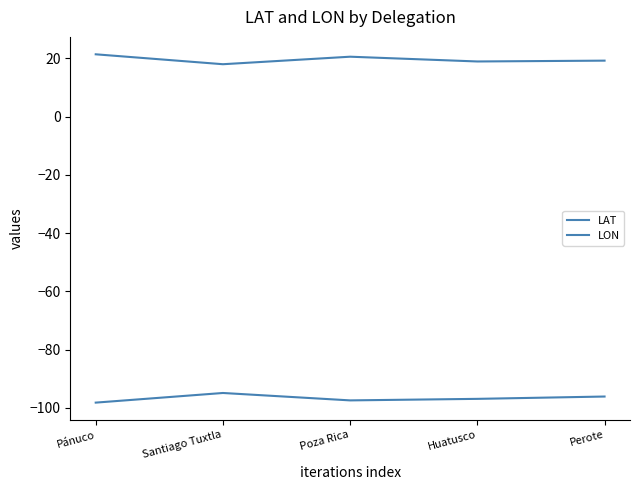

How many interior local peaks does the LAT series have?

1